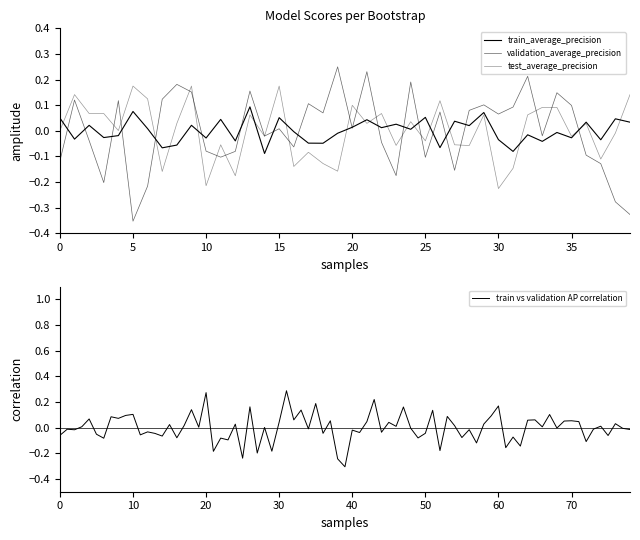

In test_average_precision, how many points are higher than both neighbors (excluding endpoints)?

13